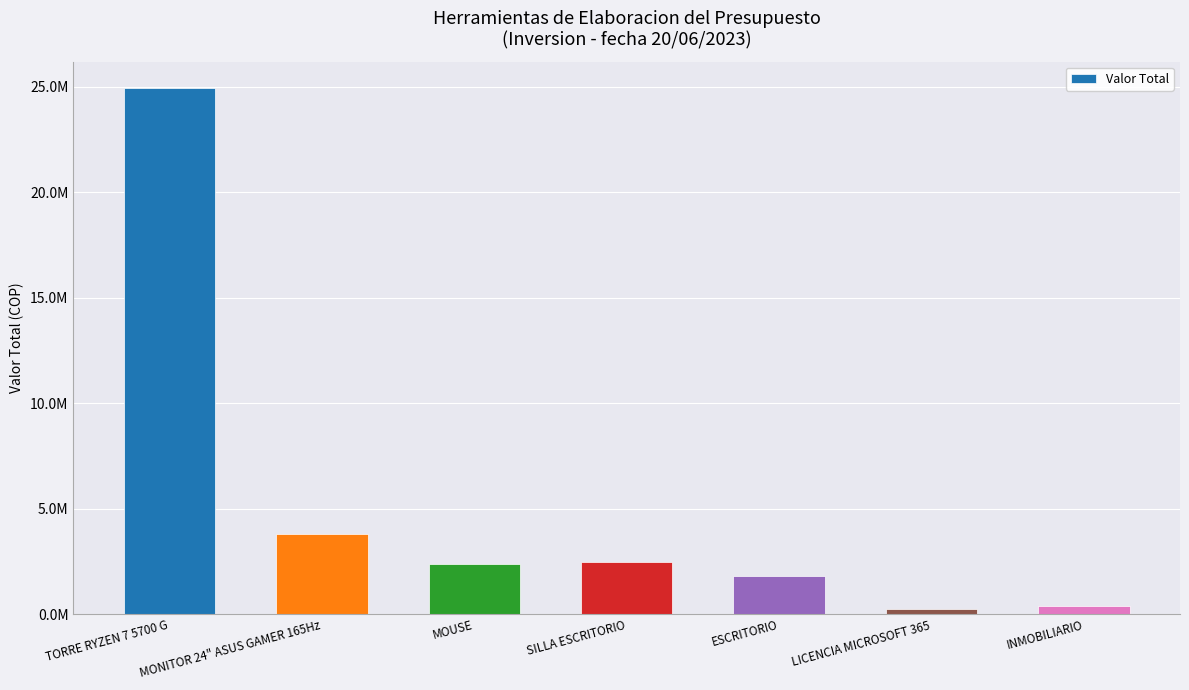

Rank the categories by value from lowest to highest.

LICENCIA MICROSOFT 365, INMOBILIARIO, ESCRITORIO, MOUSE, SILLA ESCRITORIO, MONITOR 24" ASUS GAMER 165Hz, TORRE RYZEN 7 5700 G